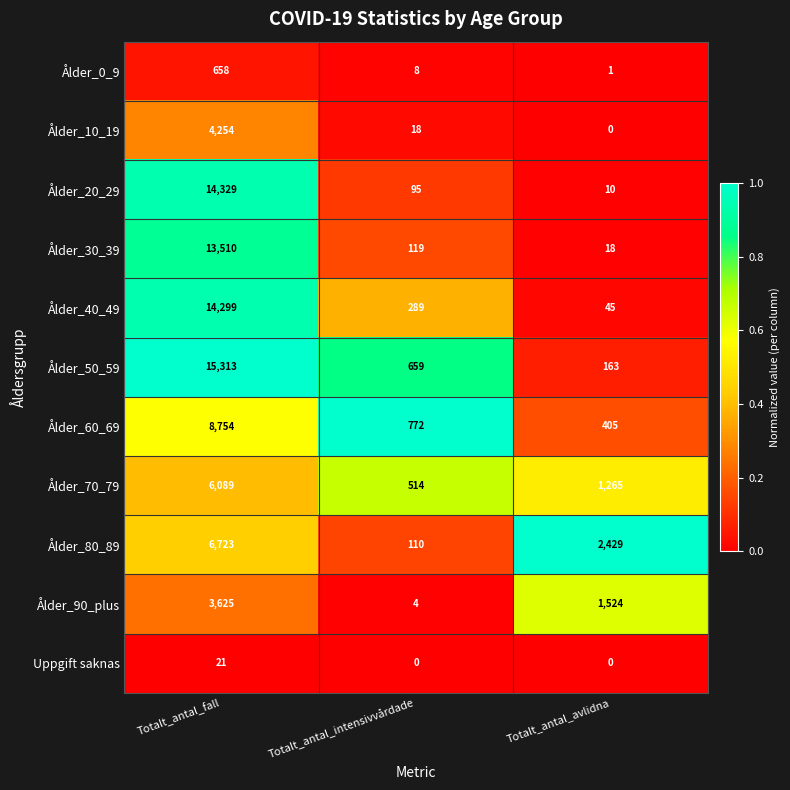

What is the sum of all Ålder_70_79 values?

7868